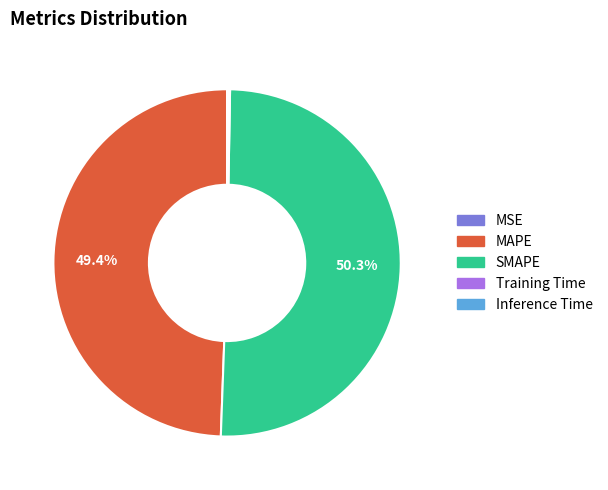

What portion of the pie excludes MAPE?

50.6%